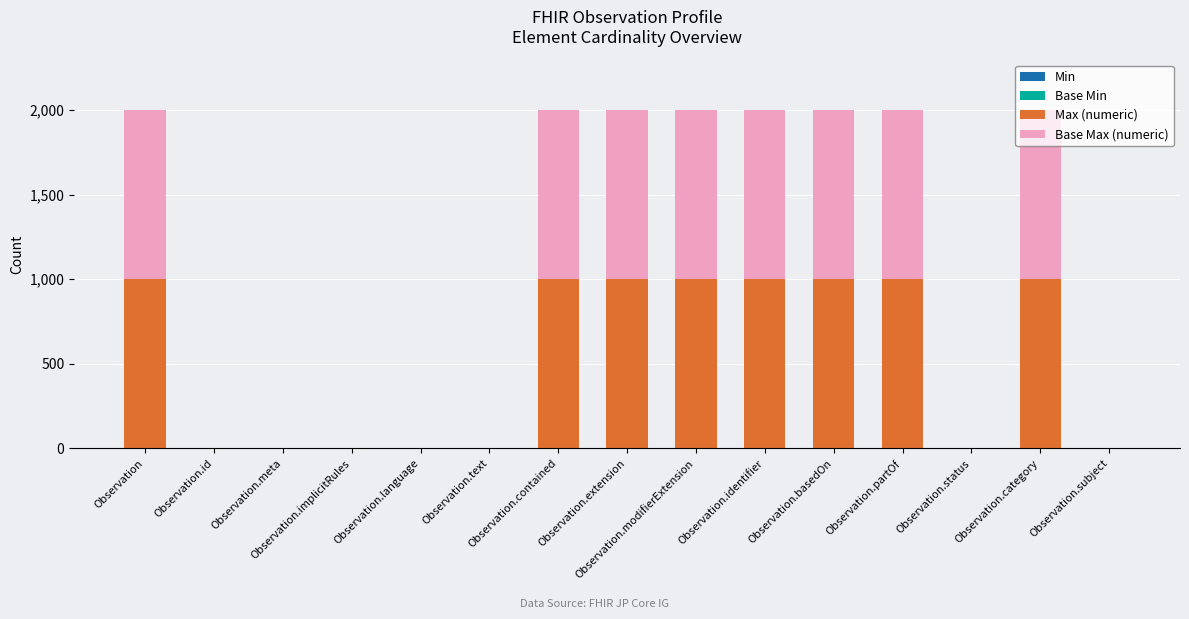

Are the bars horizontal?

No